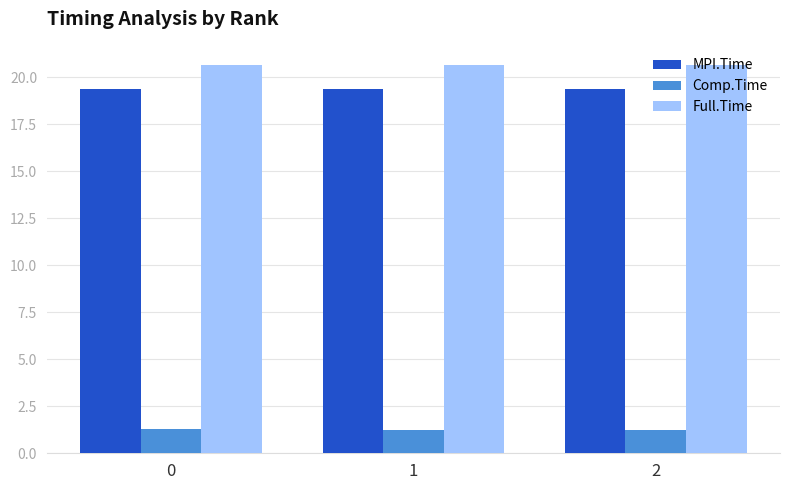

The Full.Time series shows 20.6 at 1. True or false?

True